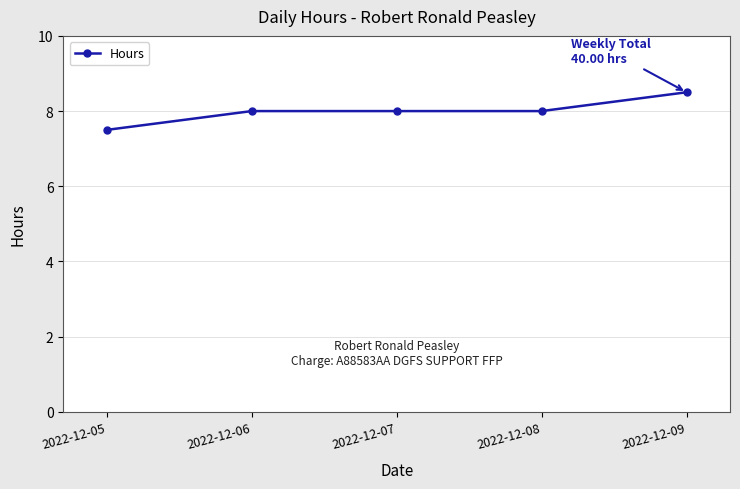

How many lines are shown in the chart?

1